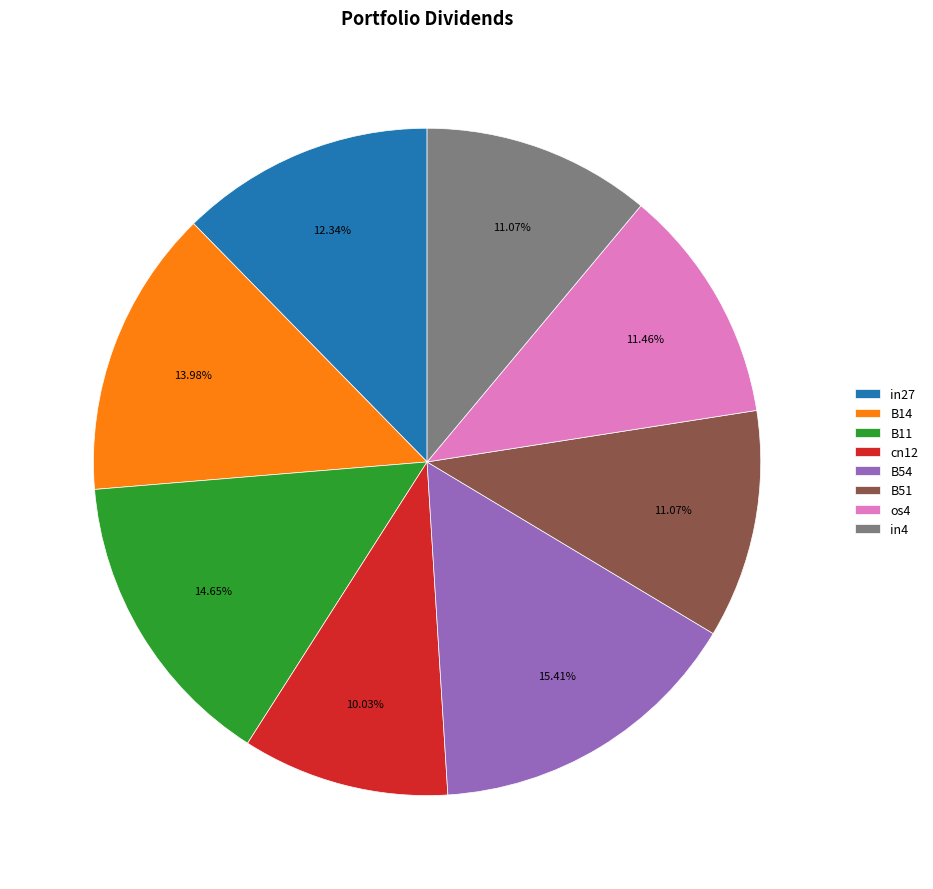

Which category has the smallest portion of the pie?

cn12